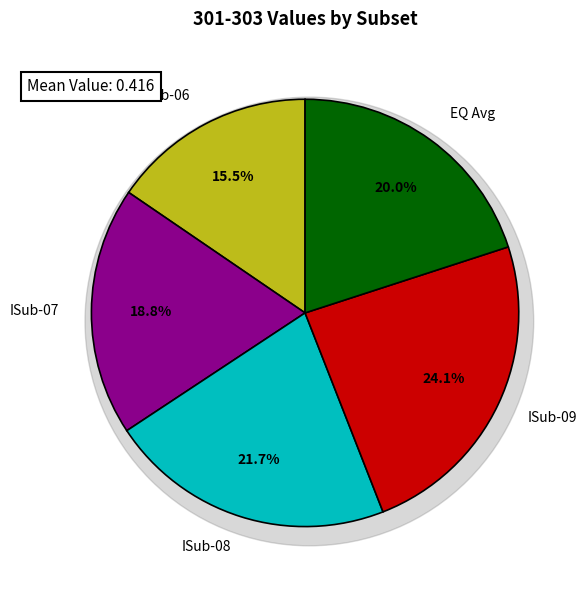

What percentage is the 301-302/301-302-ISub-09.rdf slice, to the nearest percent?

24%